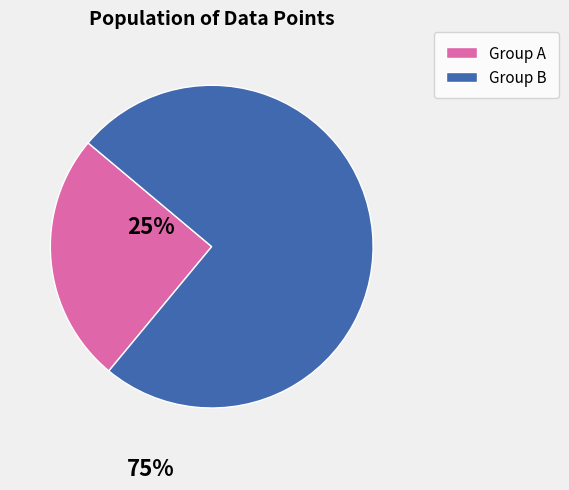

Rank the categories by value from lowest to highest.

Group A, Group B